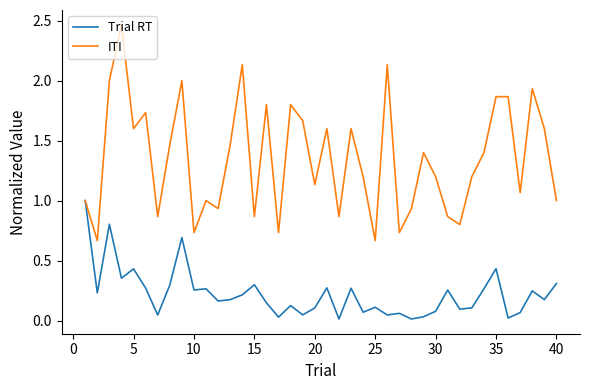

What is the sum of all ITI values?

54.0